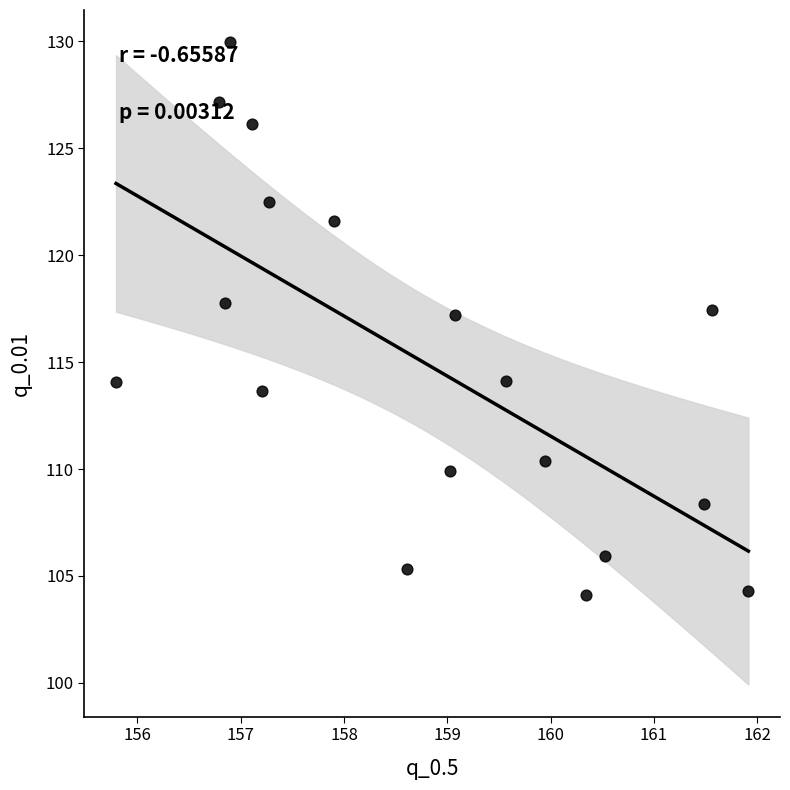

What is the range of Y values (max minus min)?

25.9